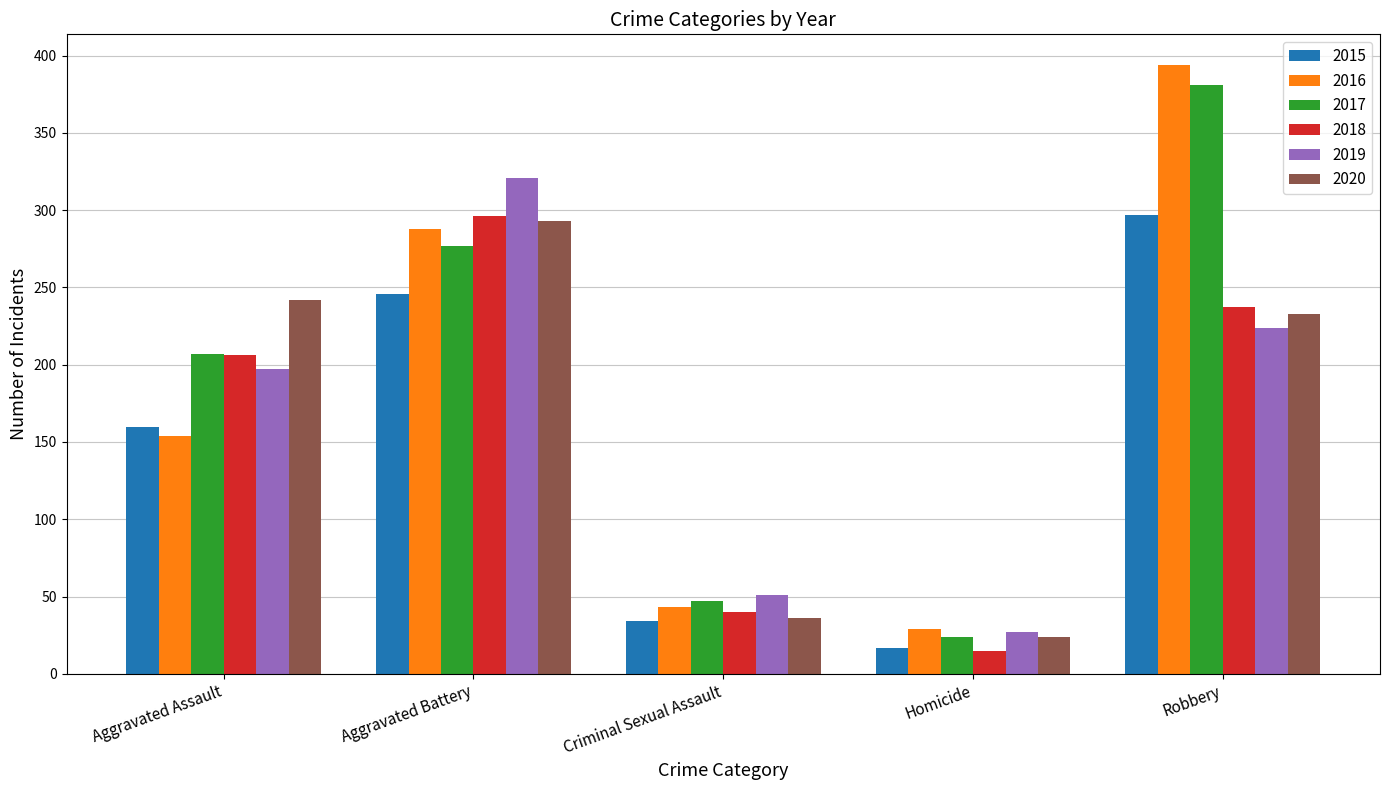

What is the approximate value of 2019 at Robbery?

224